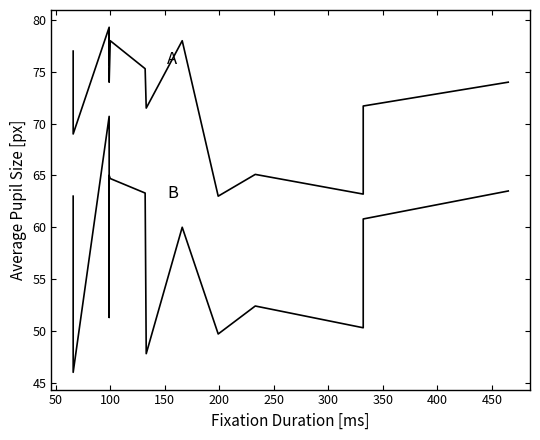

Reading left to right, extract all data points from this chart.

Average Pupil Size [px] X: 77.0	69.0	79.3	75.7	79.0	74.0	78.0	75.3	71.5	78.0	63.0	65.1	63.2	71.7	74.0
Average Pupil Size [px] Y: 63.0	46.0	70.7	51.3	63.7	65.0	64.7	63.3	47.8	60.0	49.7	52.4	50.3	60.8	63.5